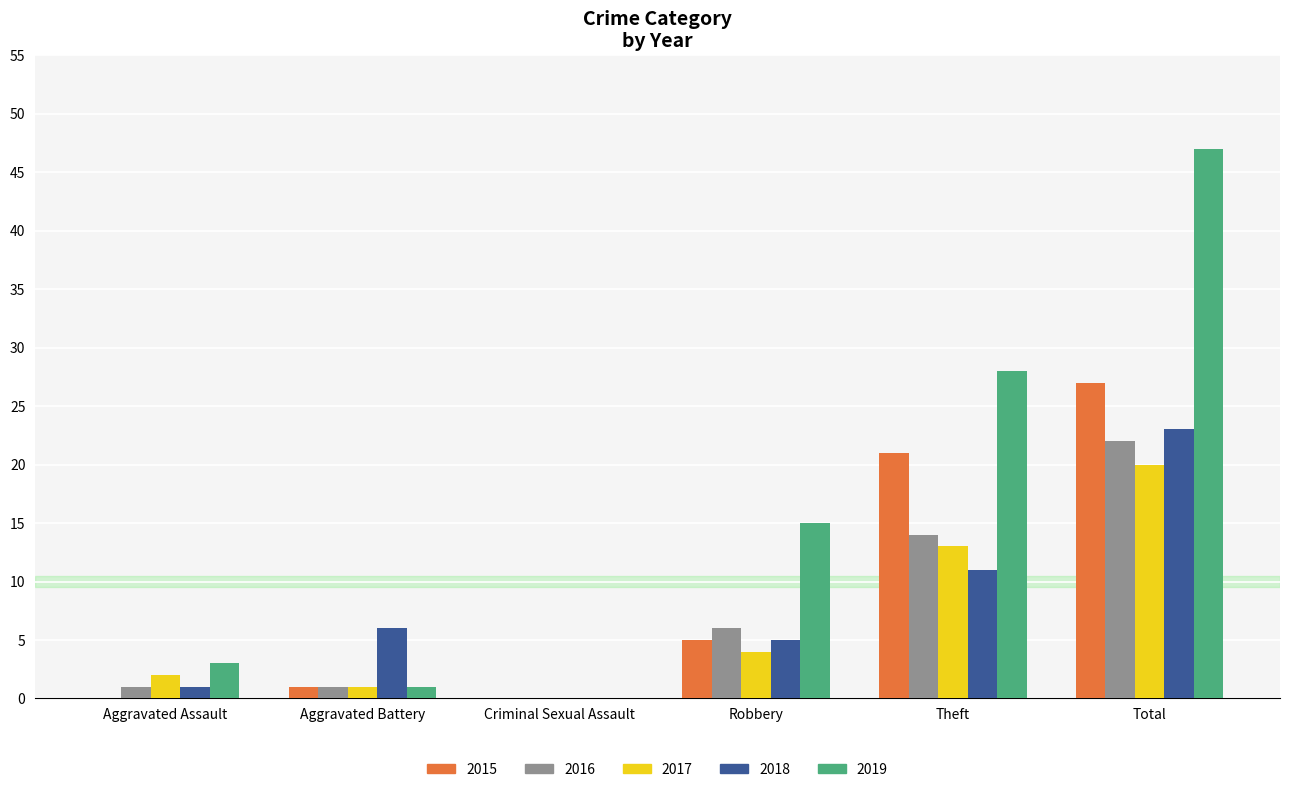

What is the sum of all 2017 values?

40